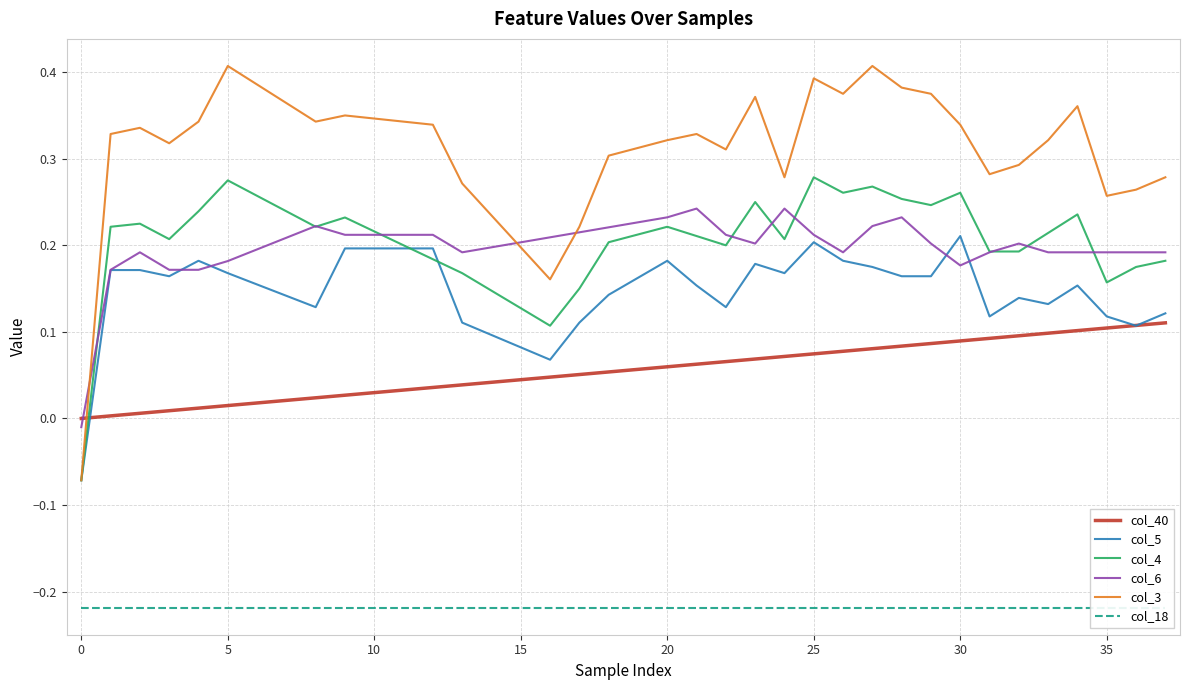

How many categories are shown in the chart?

38